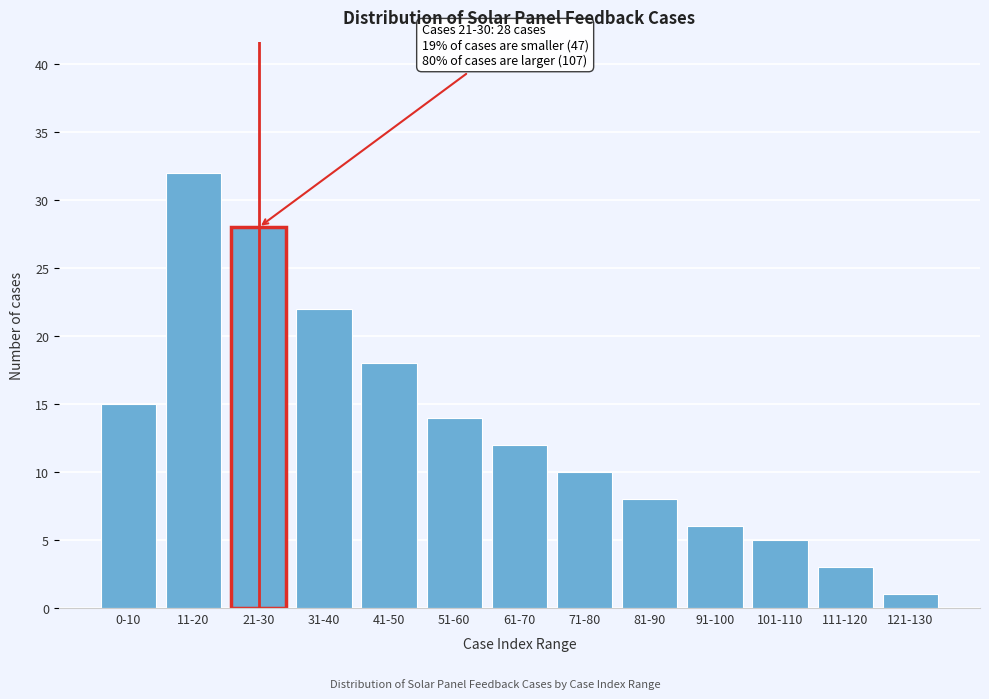

Reading left to right, what are all the values shown in this chart?

15	32	28	22	18	14	12	10	8	6	5	3	1